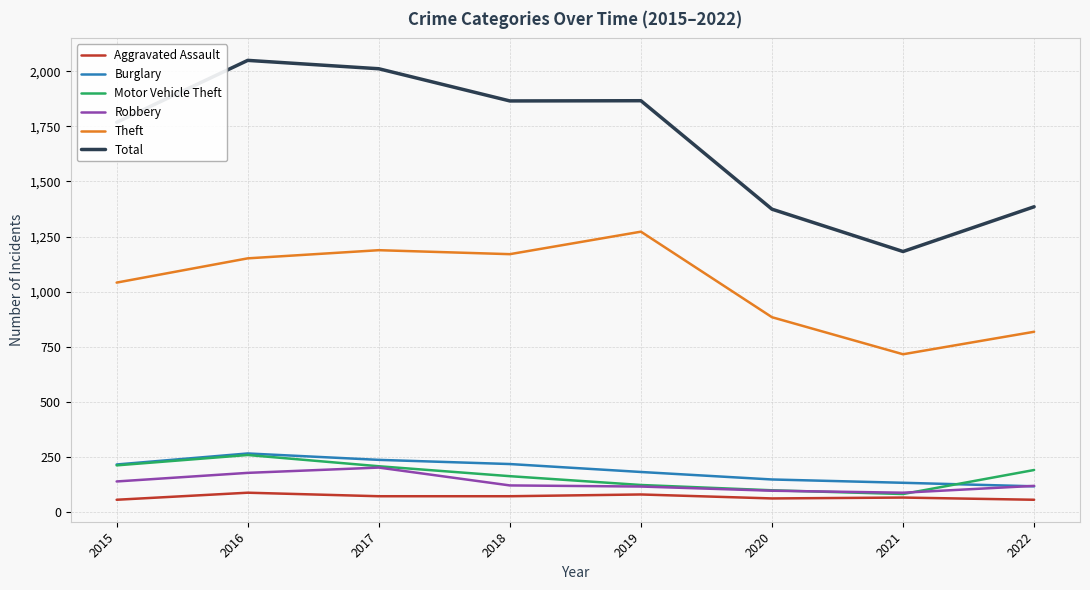

True or false: Theft has a value of 1159 at 2022.

False